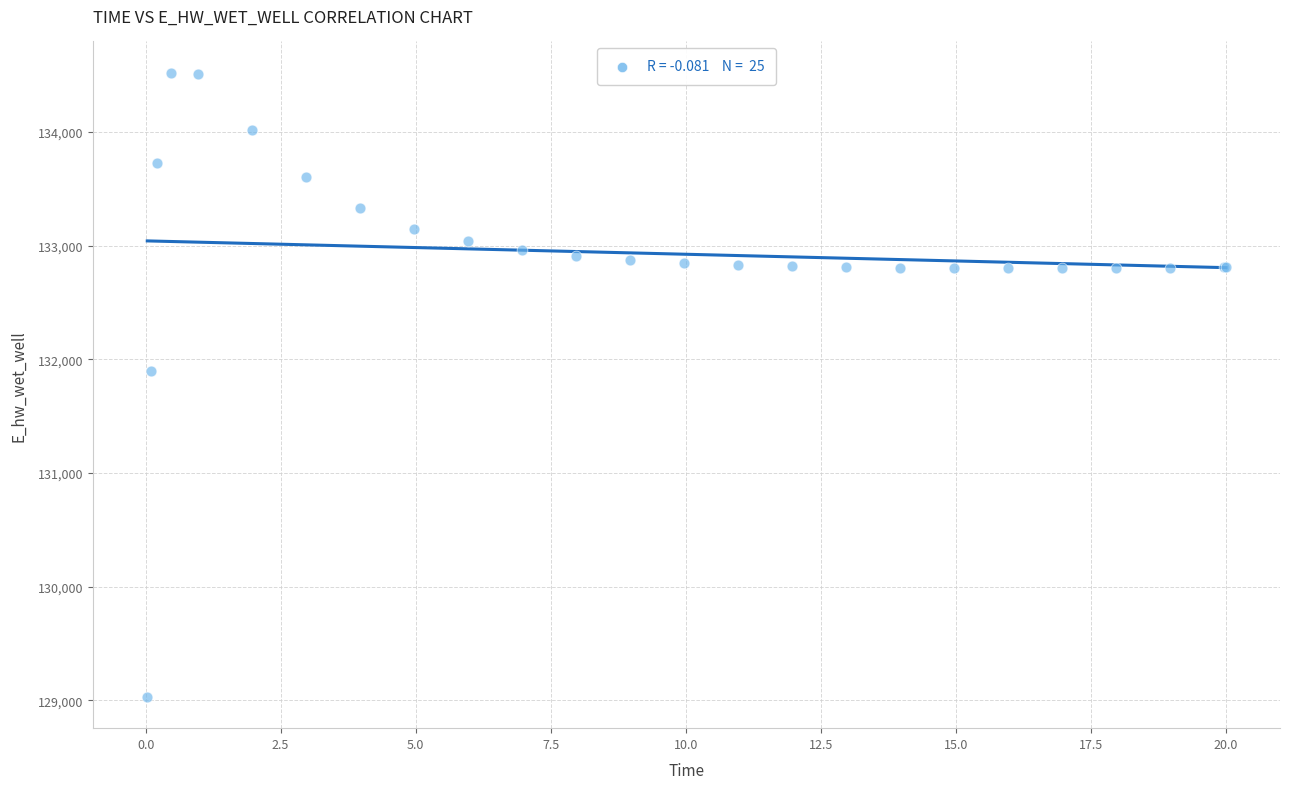

What Y value in the scatter plot is closest to 131774?

131894.0